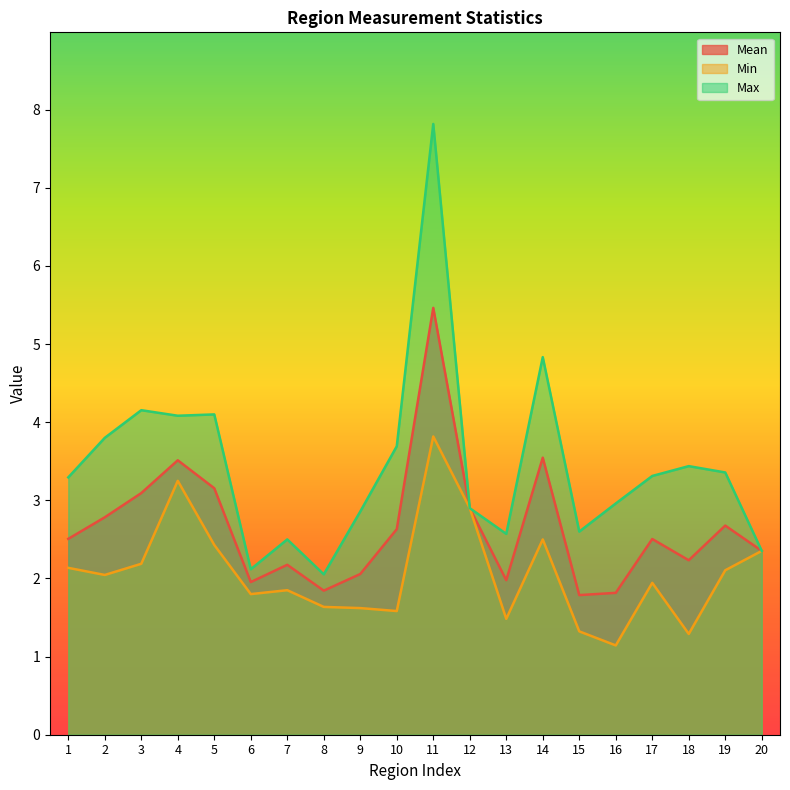

What is the difference between the Min values at 11 and 7?

2.0